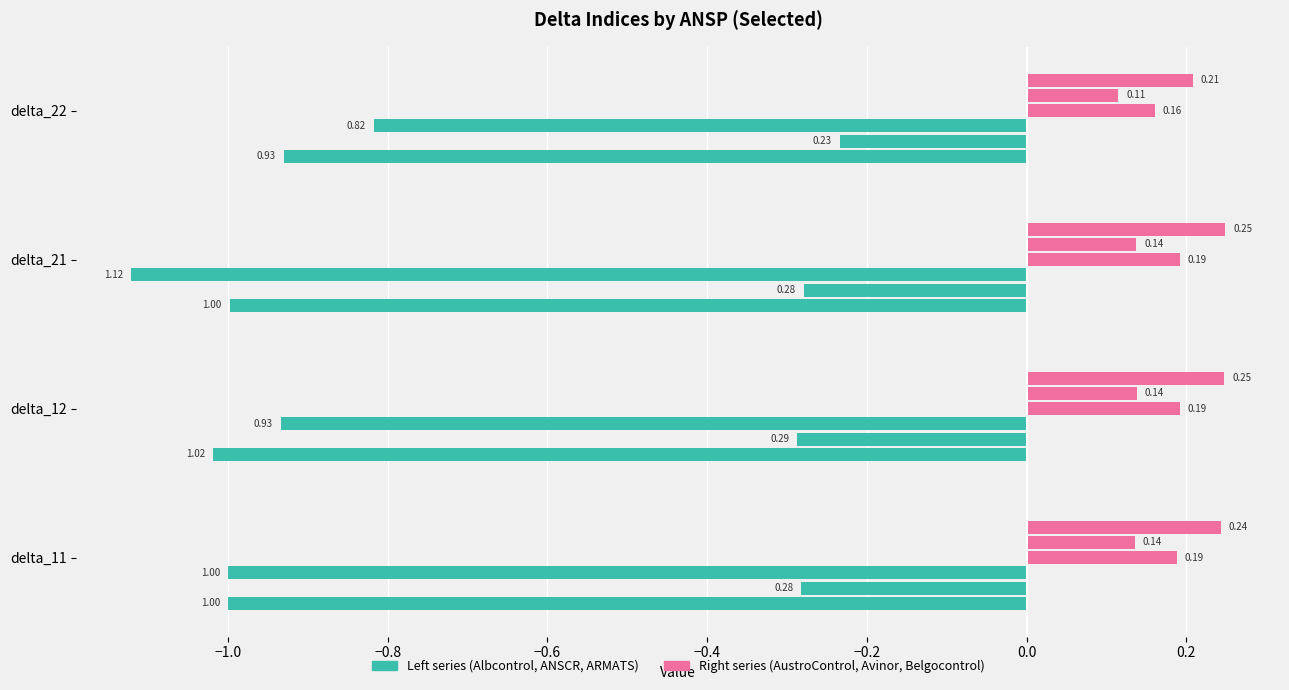

Is it true that Avinor(Continental) equals 0.1 at delta_11?

True